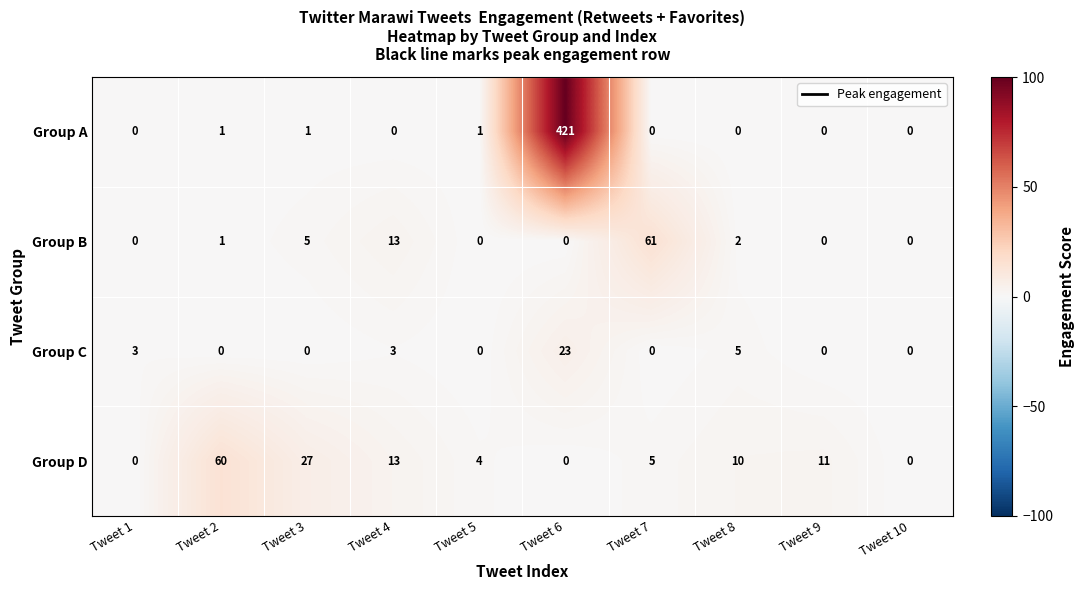

What is the difference between the maximum and minimum values in the Group A series?

421